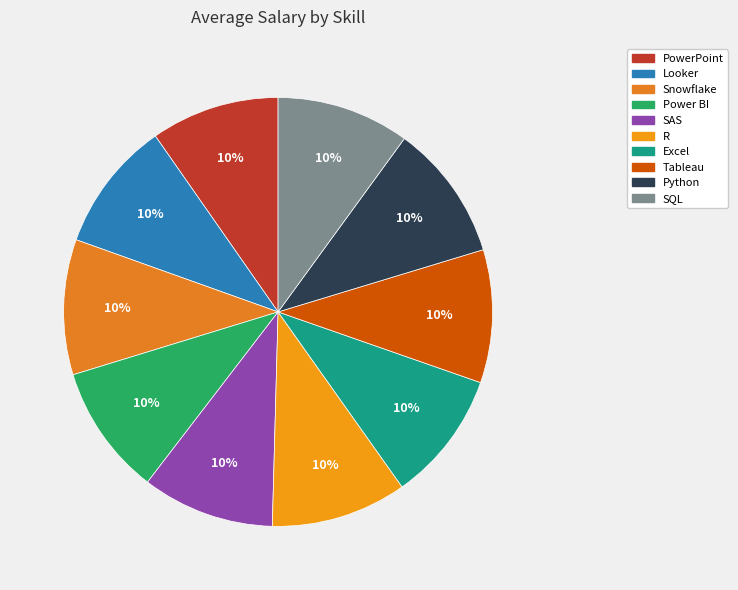

The PowerPoint slice represents 1% of the pie. True or false?

False